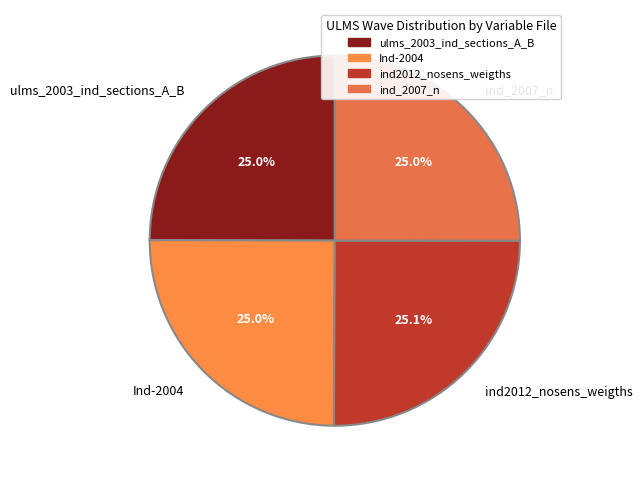

Does any single category account for the majority?

No